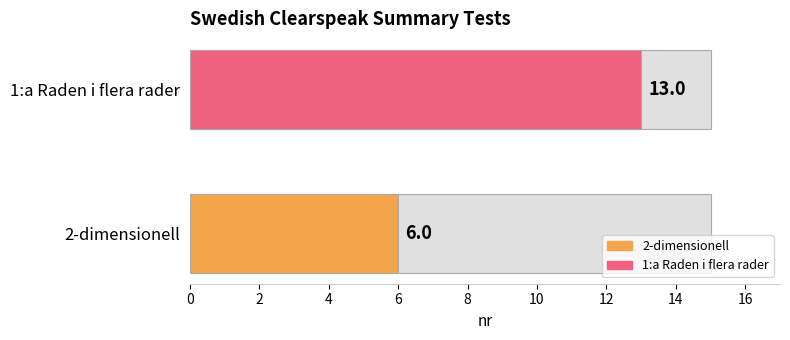

Does the chart contain stacked bars?

No